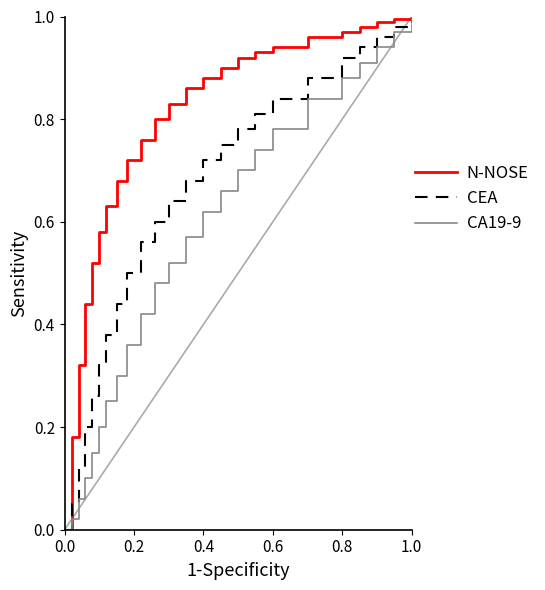

Which series has the largest total across all categories?

N-NOSE